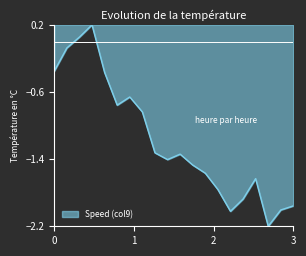

What is the difference between the maximum and minimum values?

2.4